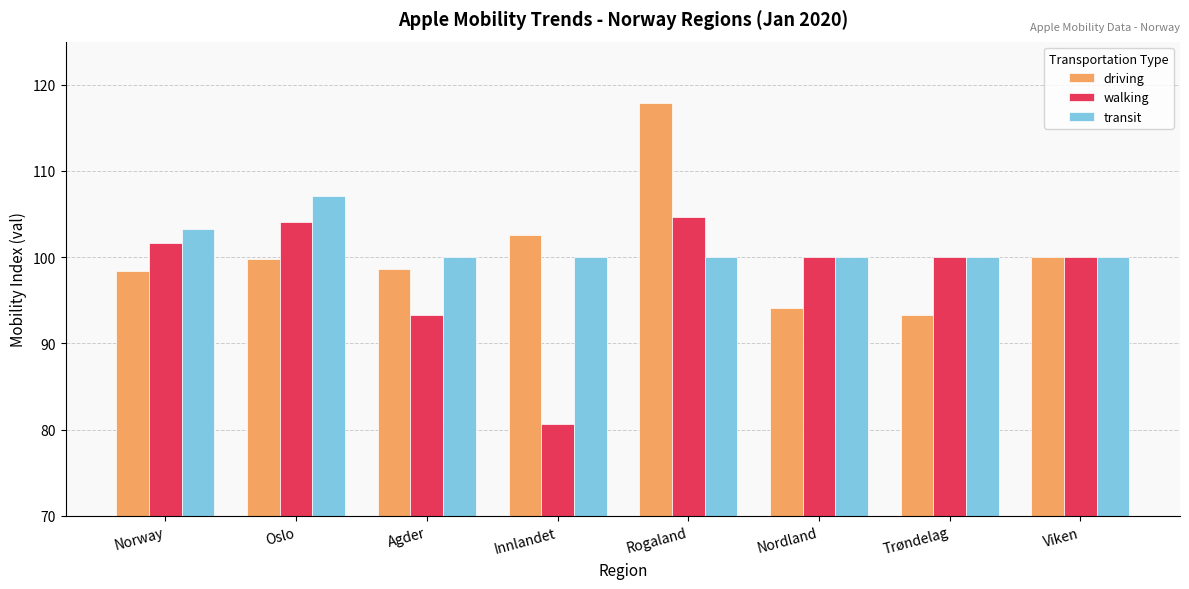

What is the sum of all walking values?

784.4